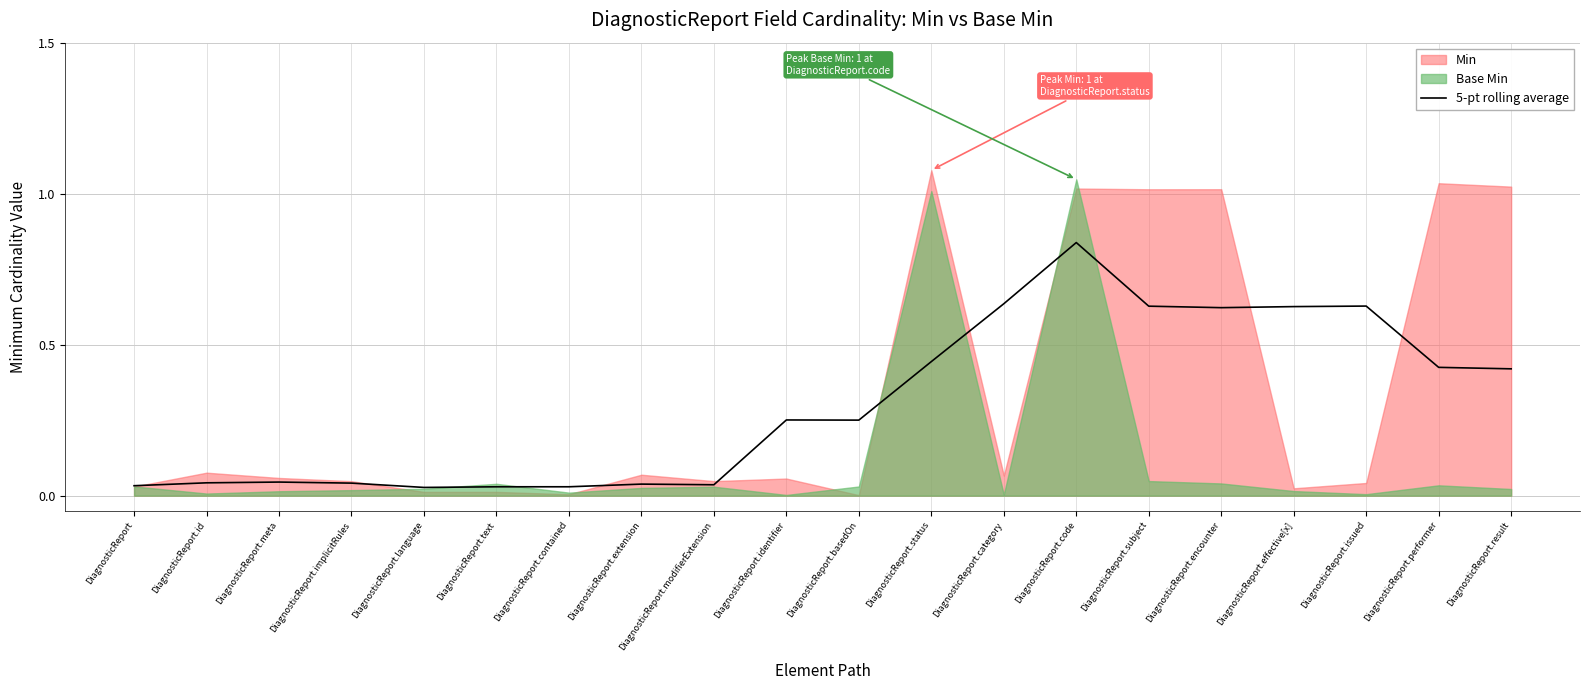

The 5-pt rolling average series shows 0.4 at DiagnosticReport.identifier. True or false?

False